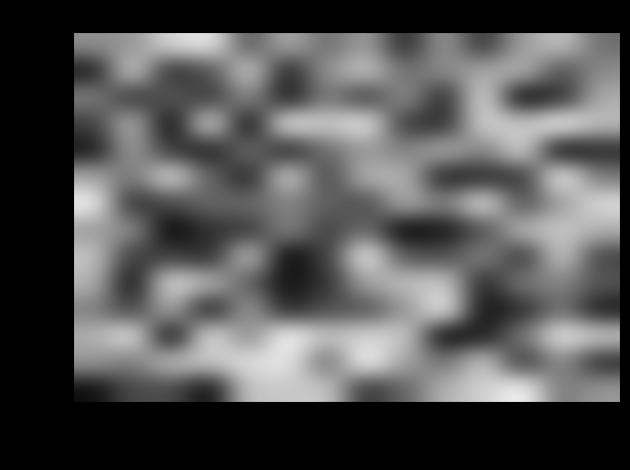

Where does the row_10 series first go above 78?

col_0